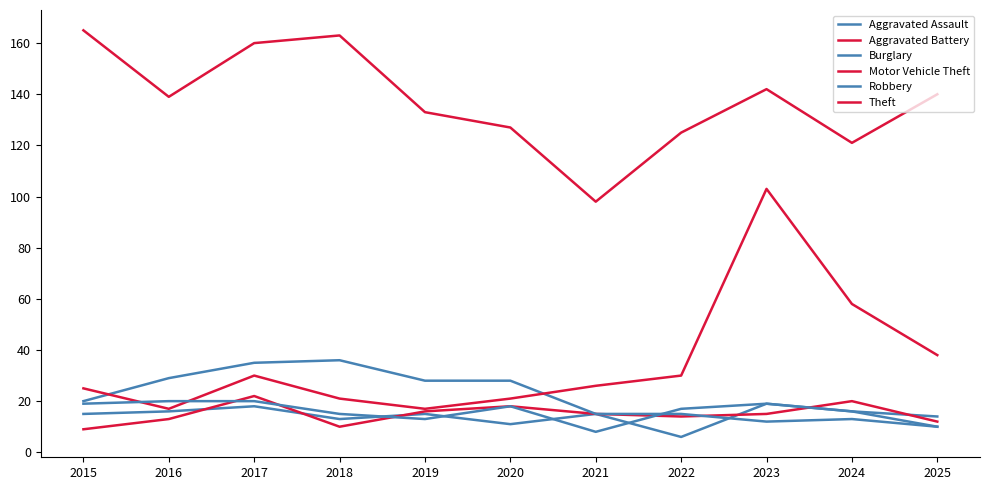

What is the difference between the maximum and second lowest values in the Aggravated Assault series?

8